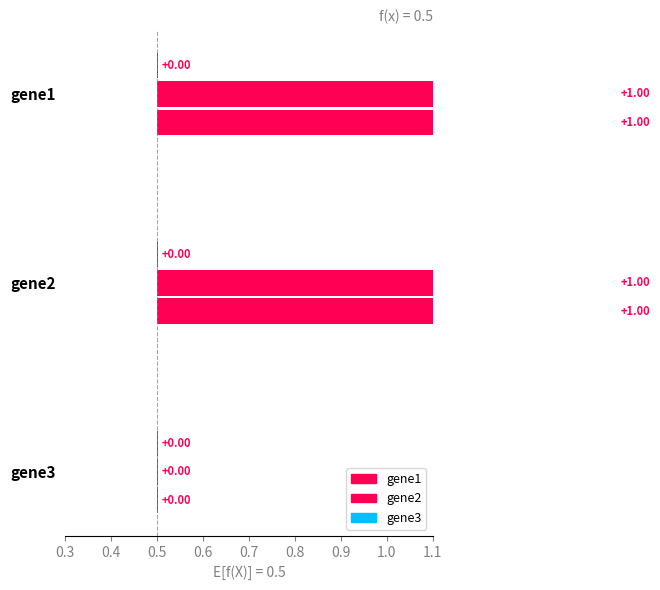

Reading left to right, list all the values displayed in this chart.

gene1: 1	1	0
gene2: 1	1	0
gene3: 0	0	0